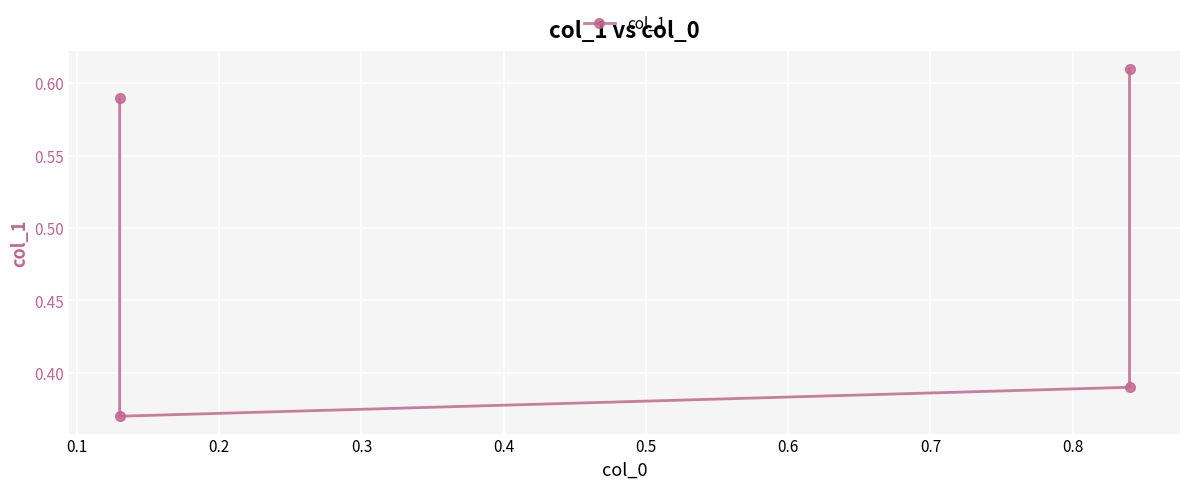

Count the values in the range 0 to 1.

4